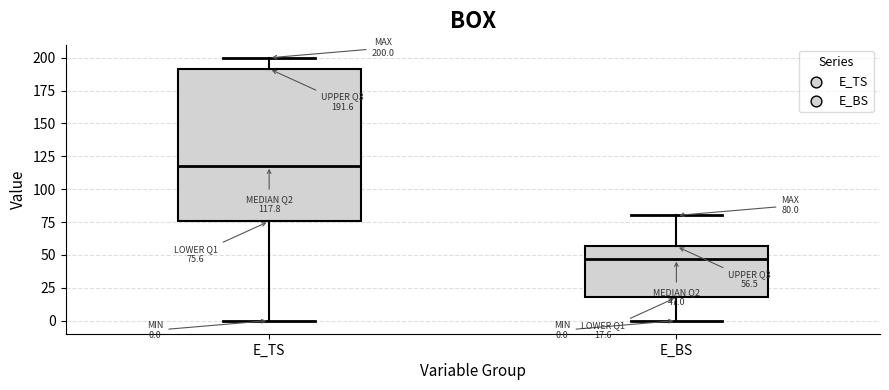

Which box is the tallest, from its lower edge to its upper edge?

E_TS